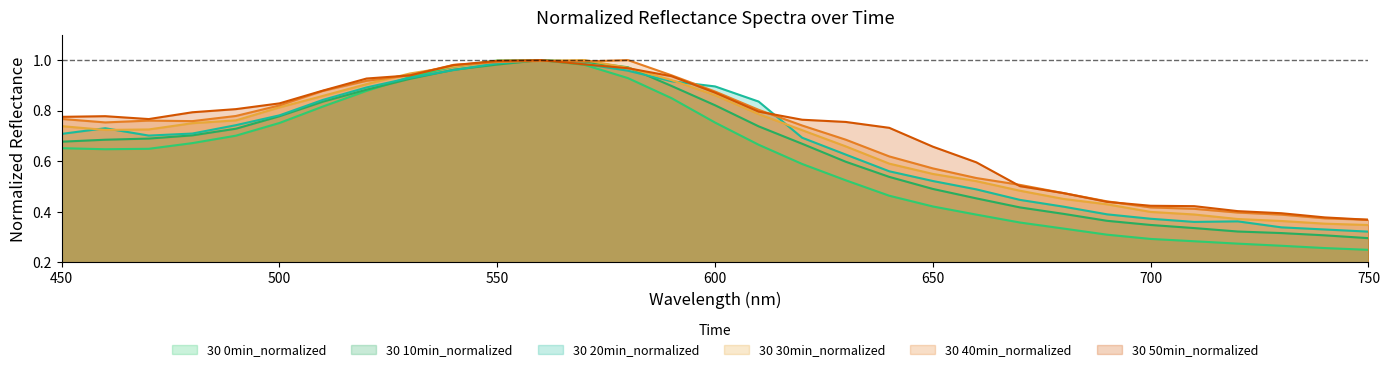

What are all the series names shown in the legend?

30 0min_normalized, 30 10min_normalized, 30 20min_normalized, 30 30min_normalized, 30 40min_normalized, 30 50min_normalized